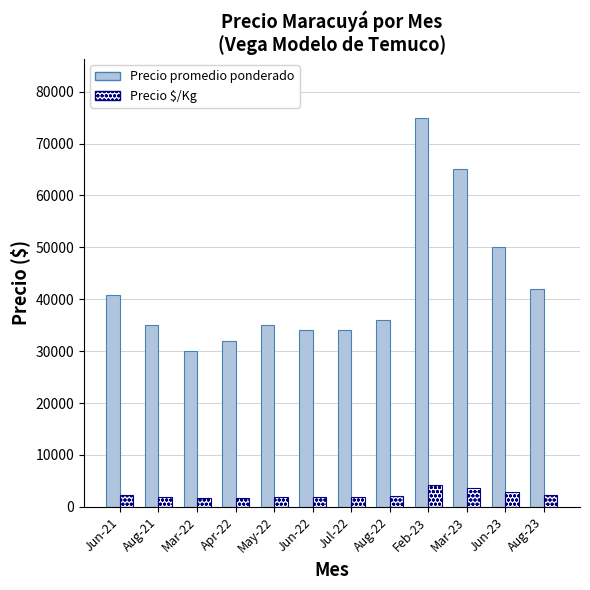

The value of Precio promedio ponderado at Mar-22 is 40944. True or false?

False